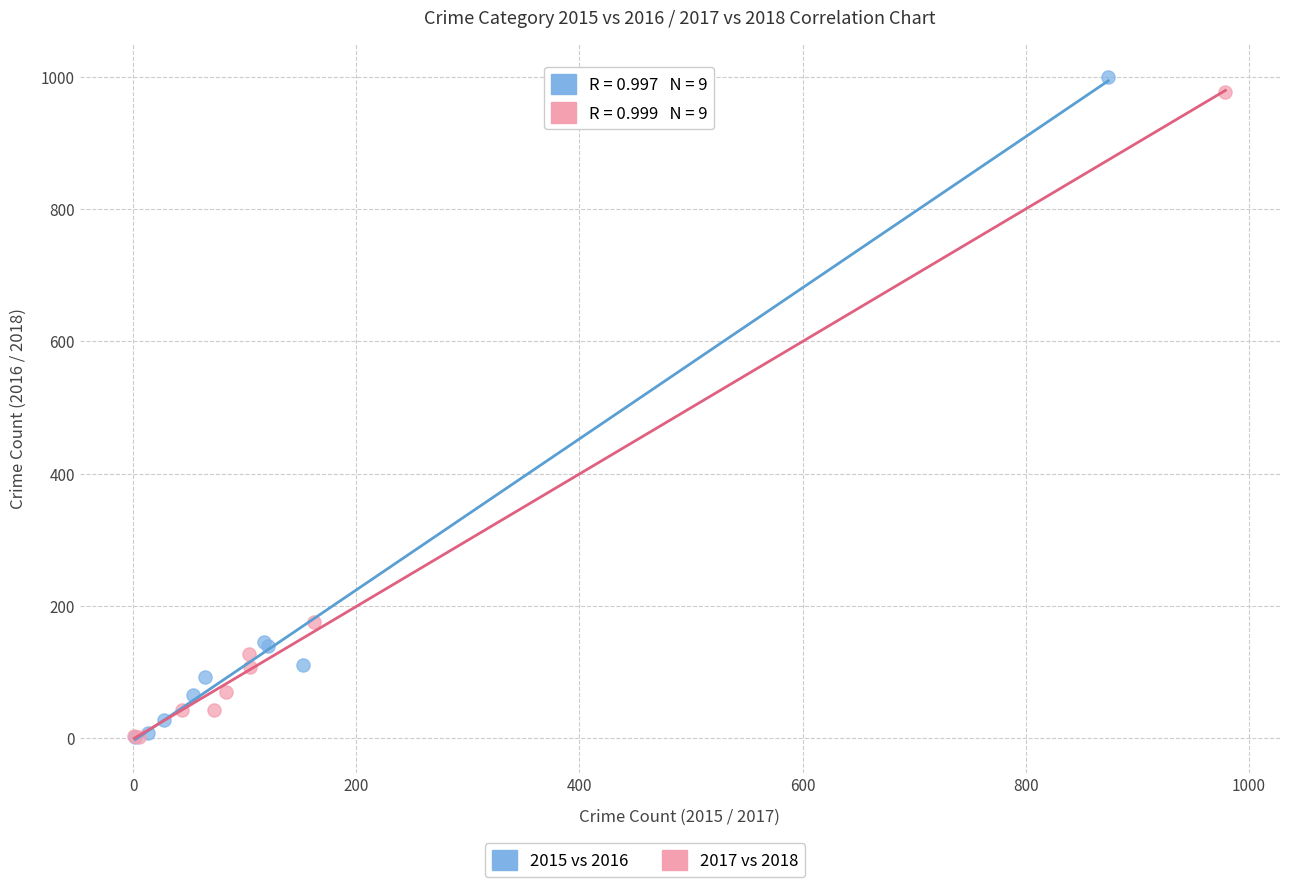

Which series has the largest Y range (max minus min)?

2015 vs 2016